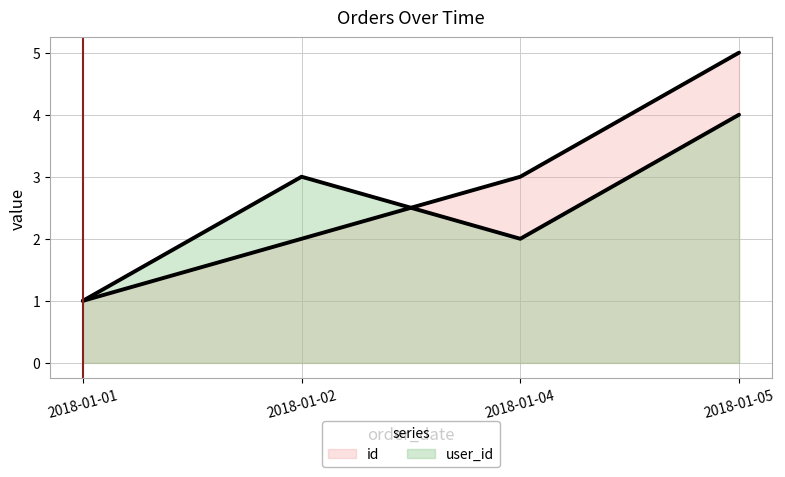

List the series in order of their peak value, highest first.

id, user_id